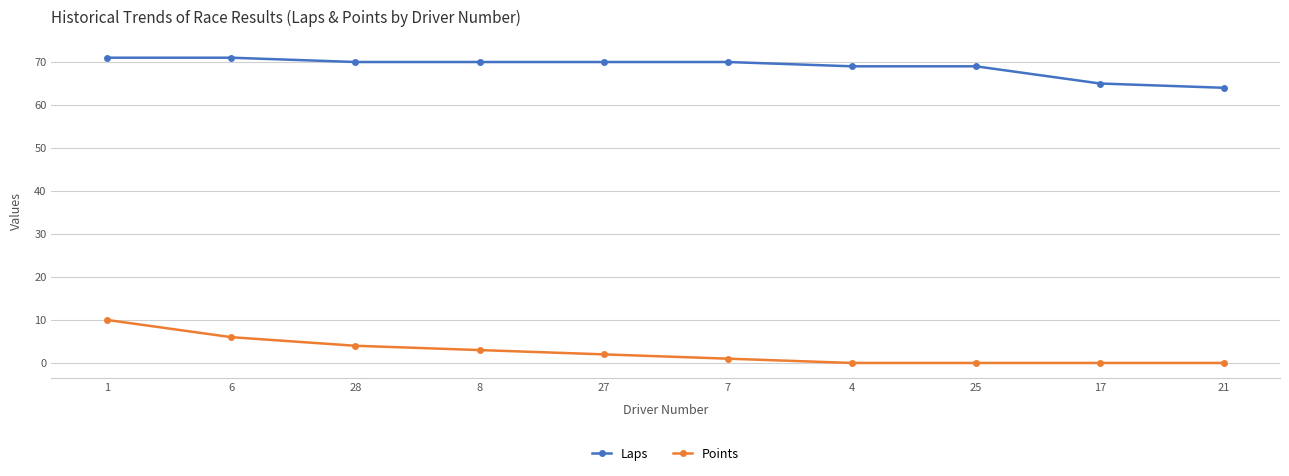

Which series has the largest total across all categories?

Laps